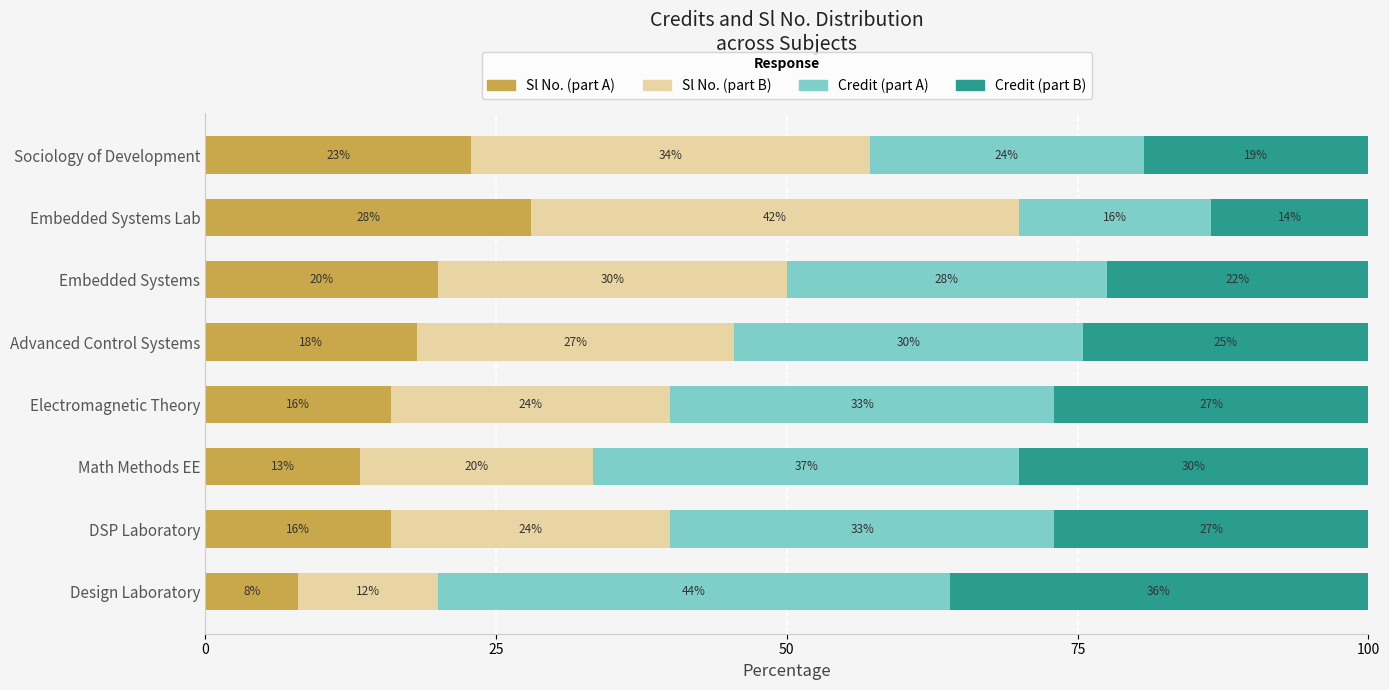

At which label is Sl No. (part A) closest to 18?

Advanced Control Systems